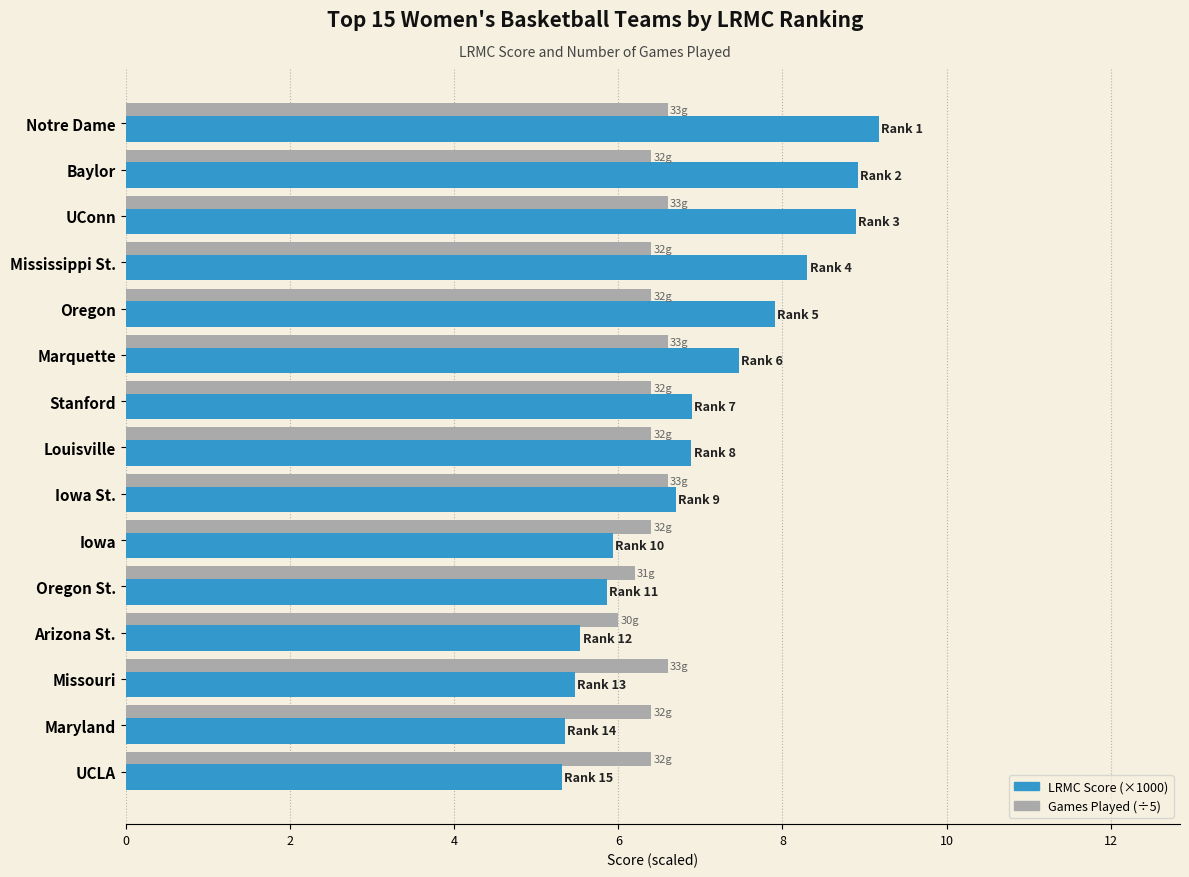

What is the difference between the second highest and second lowest values in the Games Played (÷5) series?

0.4